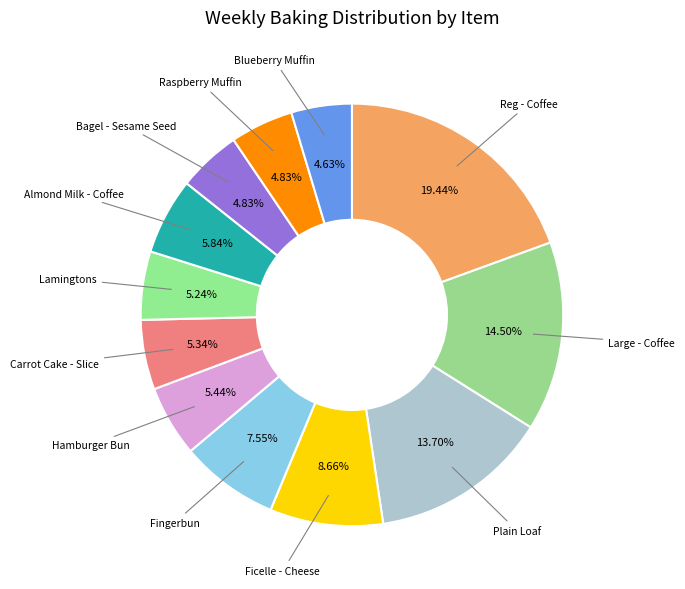

Do Blueberry Muffin and Fingerbun together represent more than half of the pie?

No